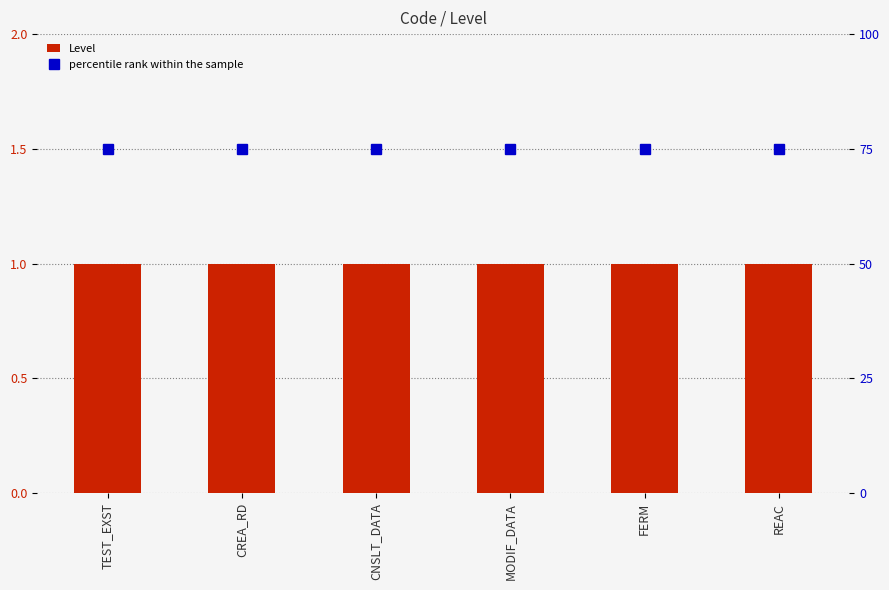

What is the difference between the highest and lowest values at CREA_RD?

74